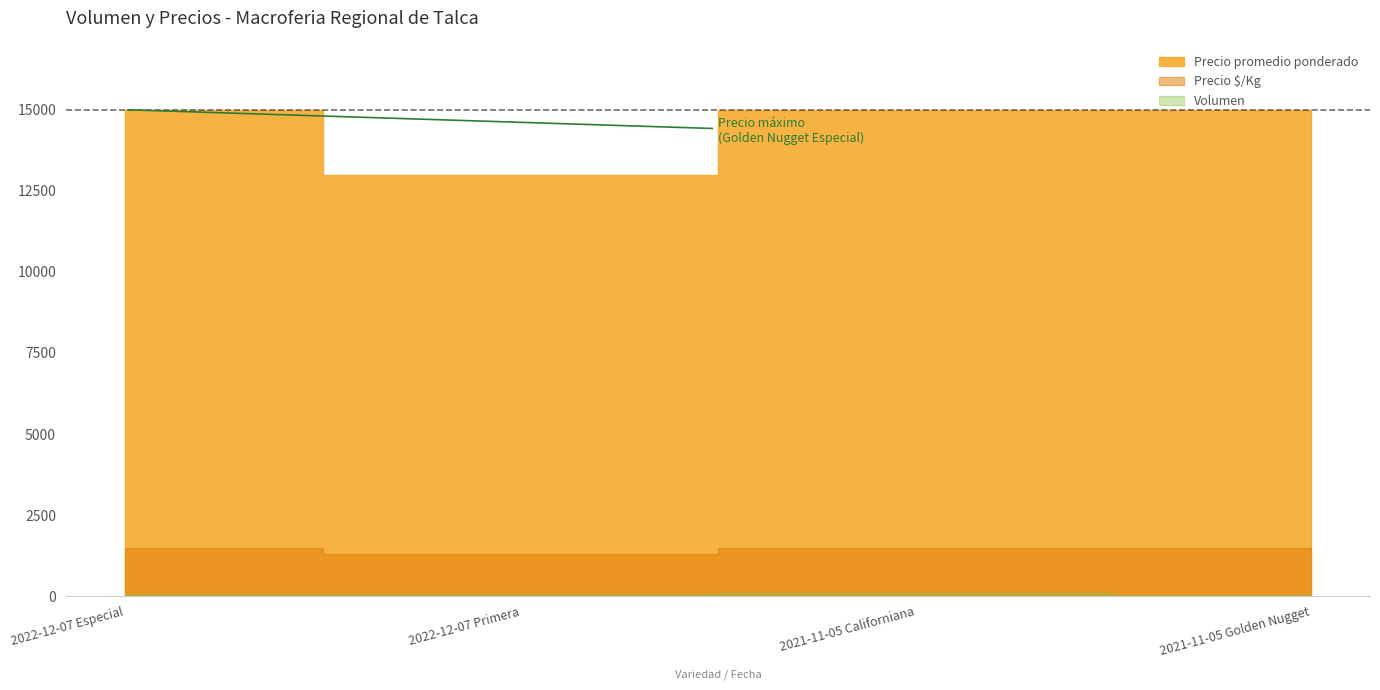

Which has a higher value, 2021-11-05 Golden Nugget or 2022-12-07 Especial?

2022-12-07 Especial